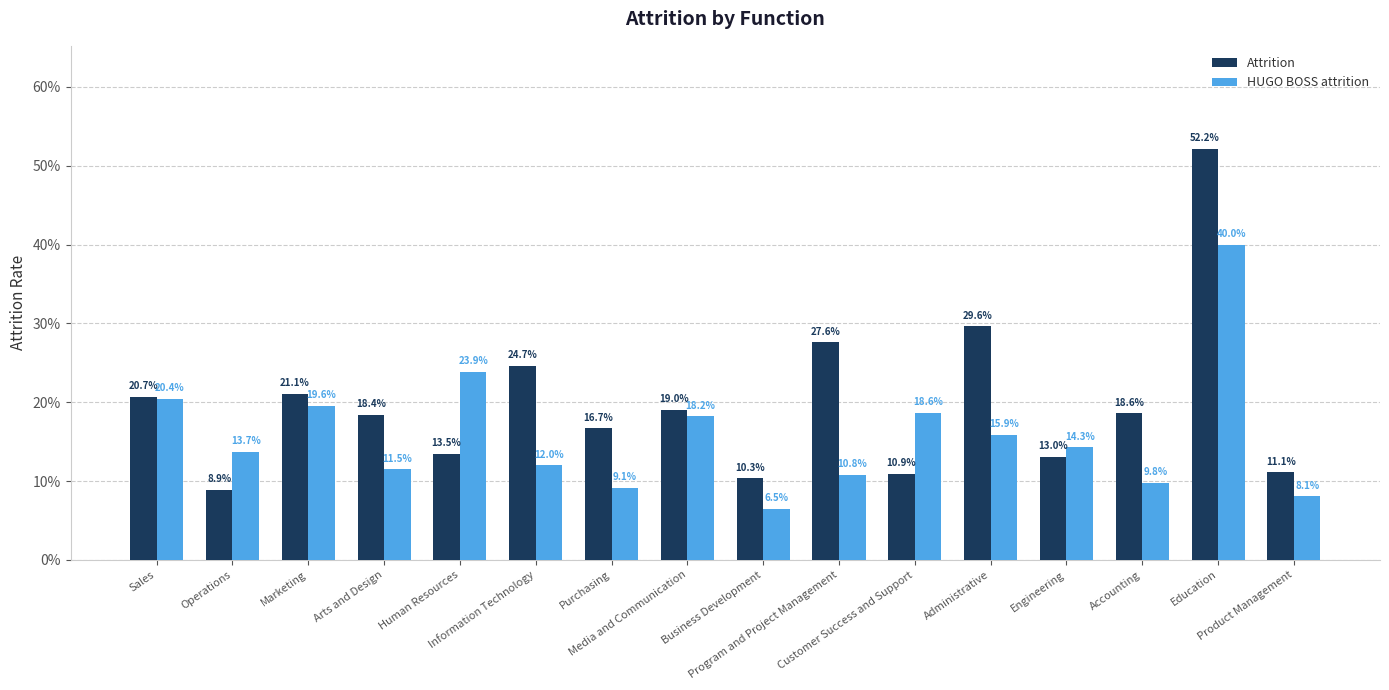

Which category has the highest value in the HUGO BOSS attrition series?

Education